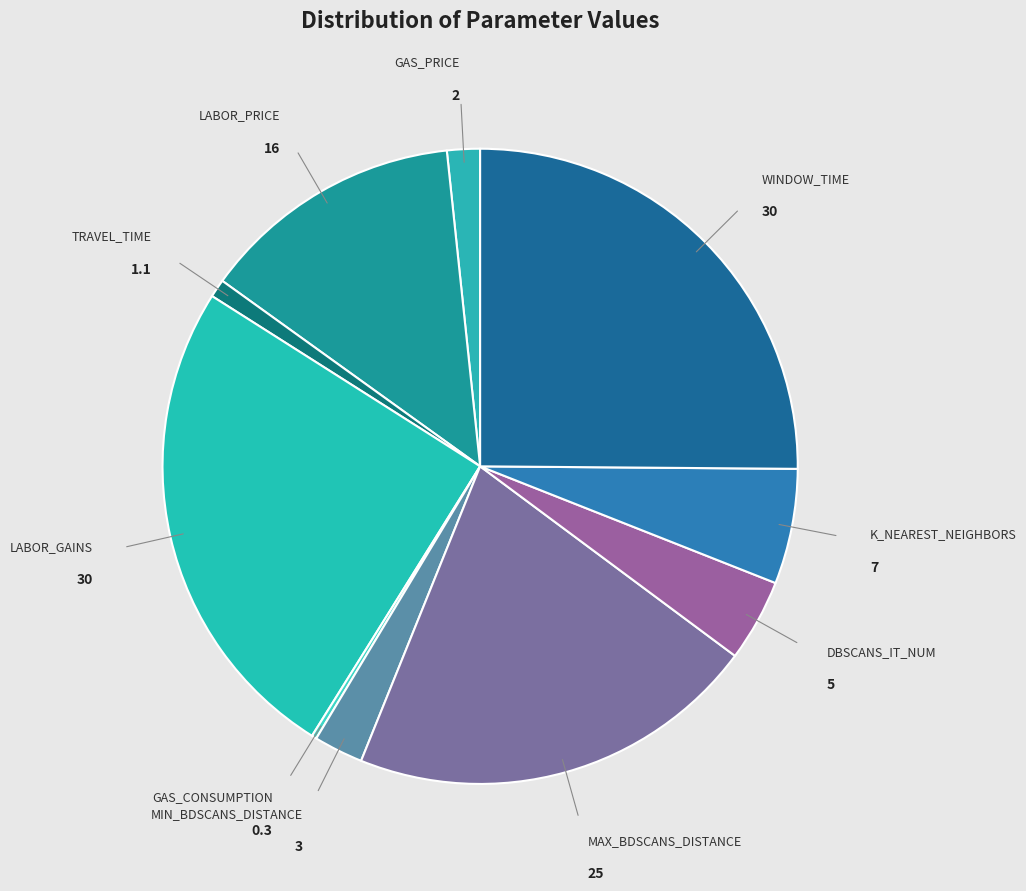

Do DBSCANS_IT_NUM and GAS_PRICE together represent more than half of the pie?

No